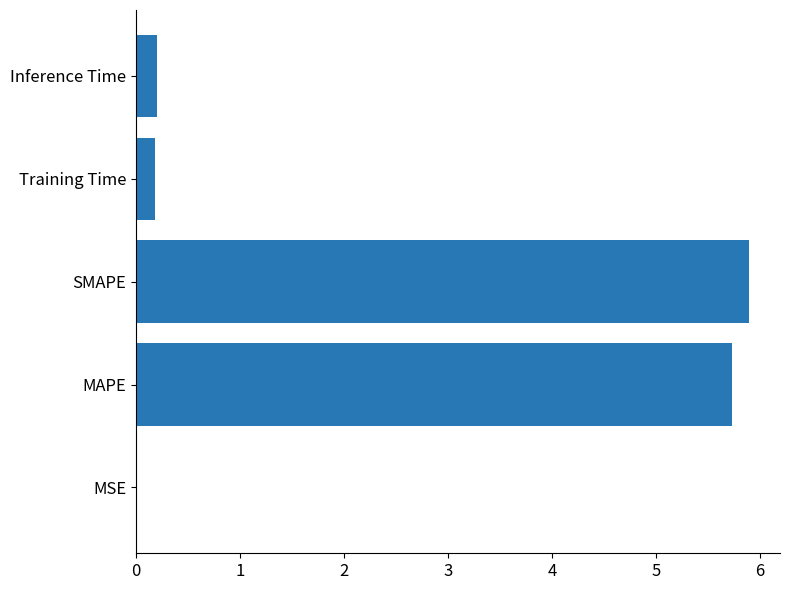

Are the bars horizontal?

Yes